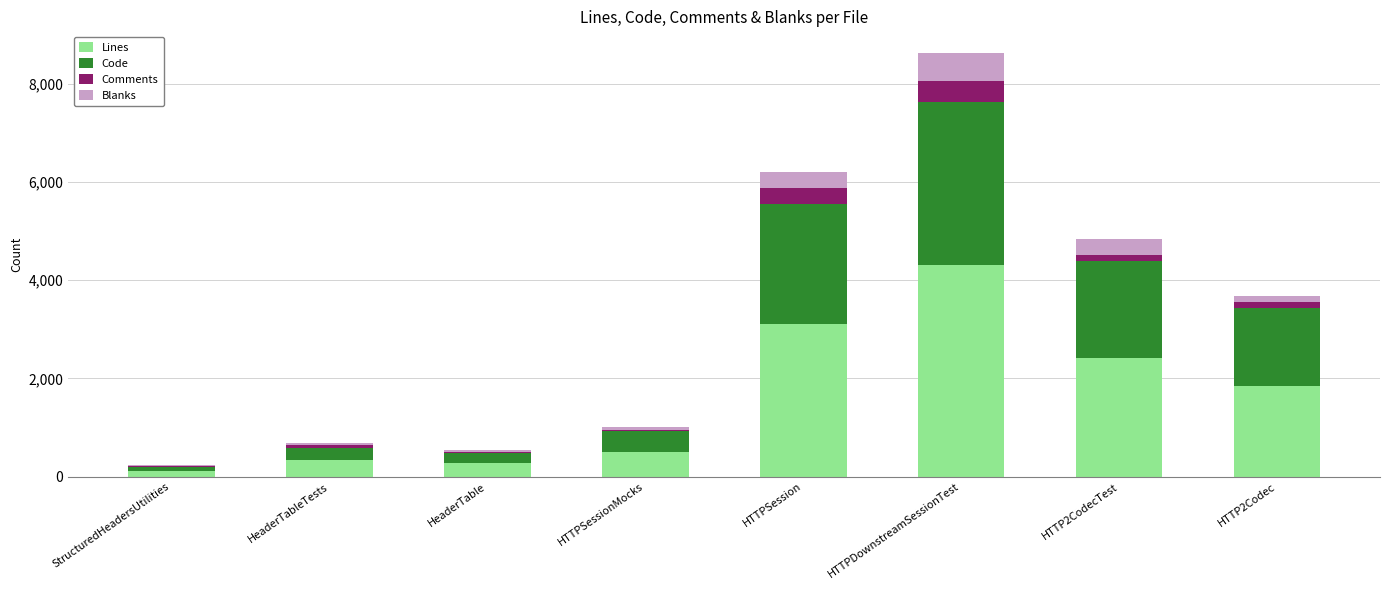

What is the total value across all series at StructuredHeadersUtilities?

246